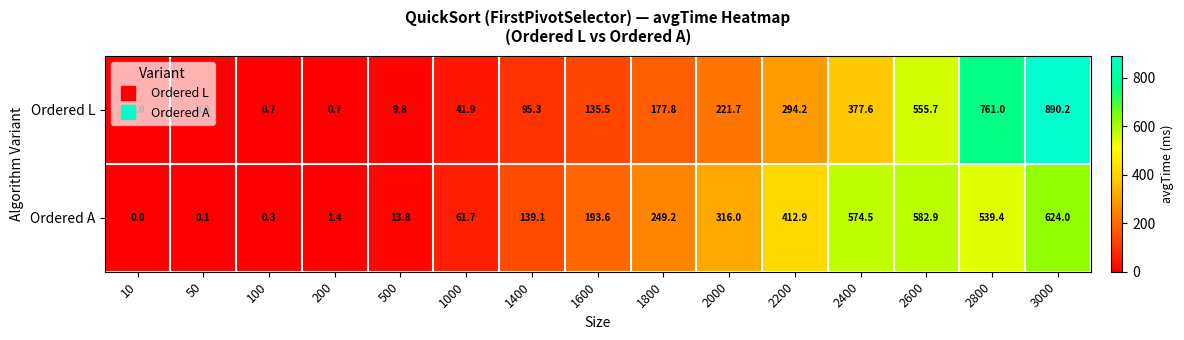

Which series changed the most between 200 and 2600?

Ordered A